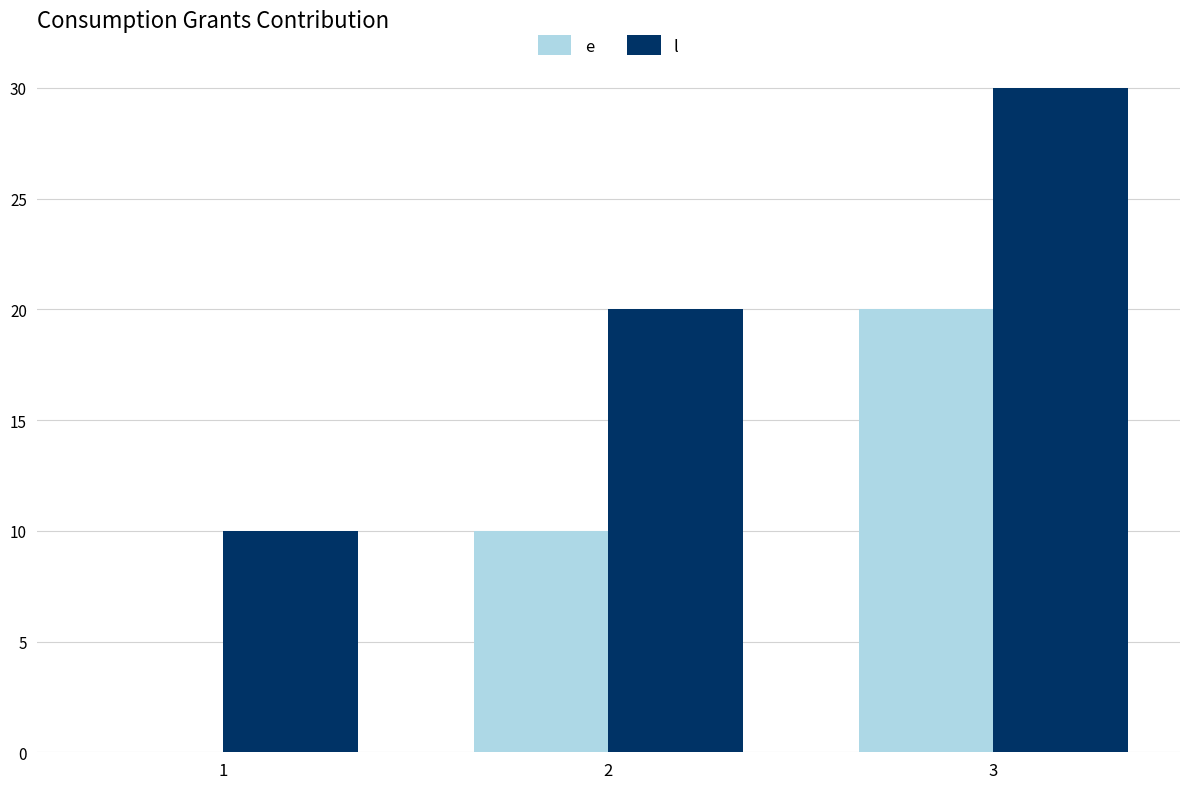

Reading right to left, extract all data points from this chart.

e: 3=20	2=10	1=0
l: 3=30	2=20	1=10